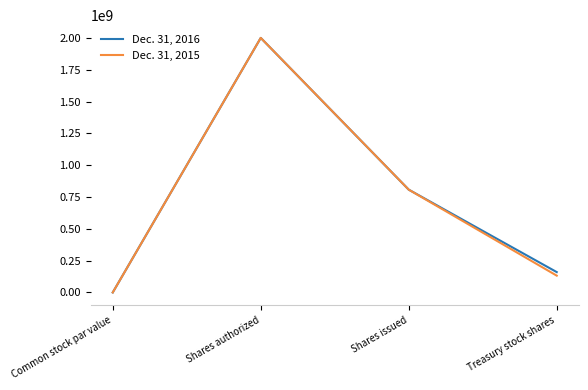

At which category does the chart reach its peak across all series?

Shares authorized